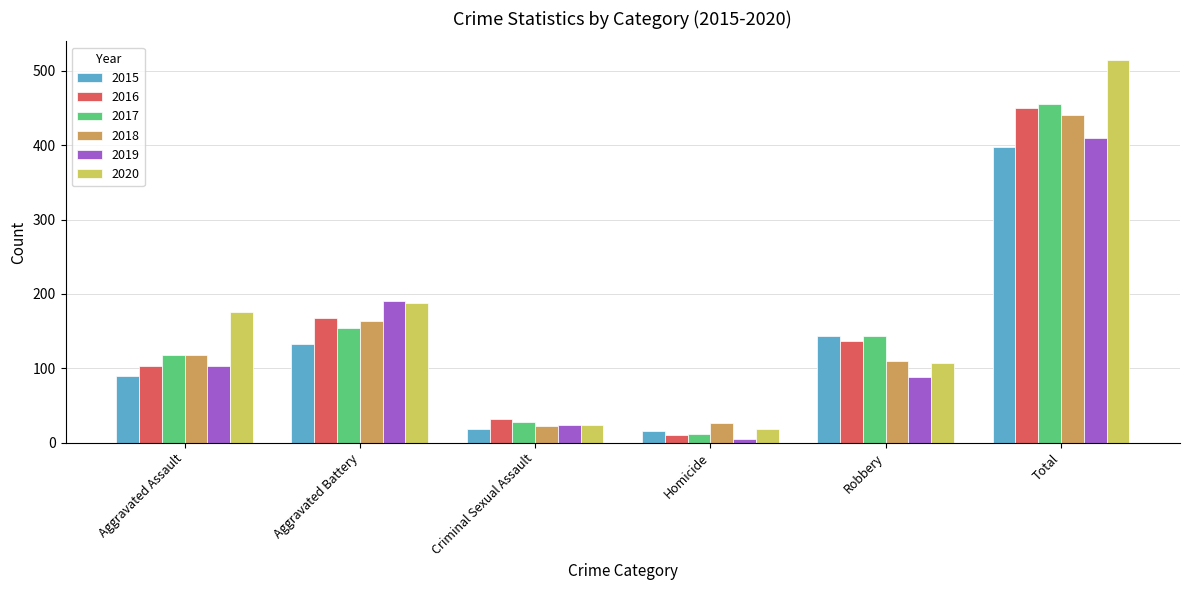

Is it true that 2019 equals 733 at Total?

False